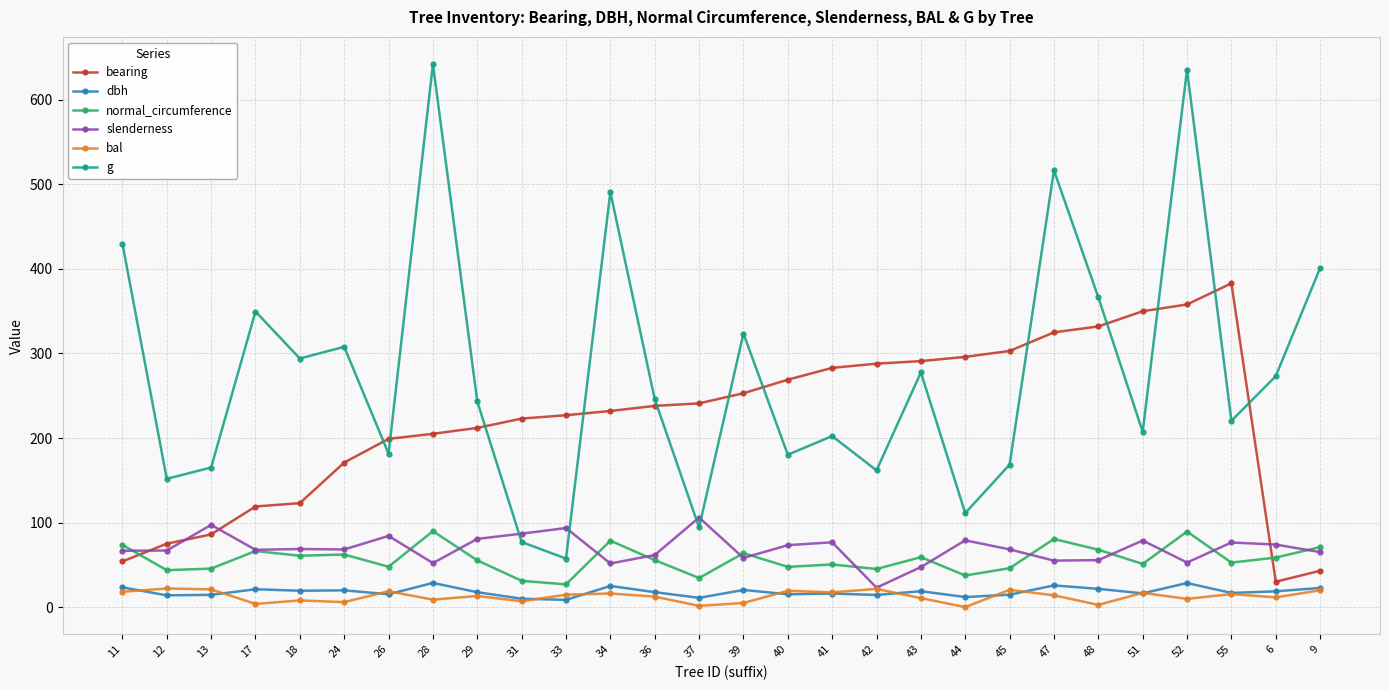

What position from the right is 36?

16